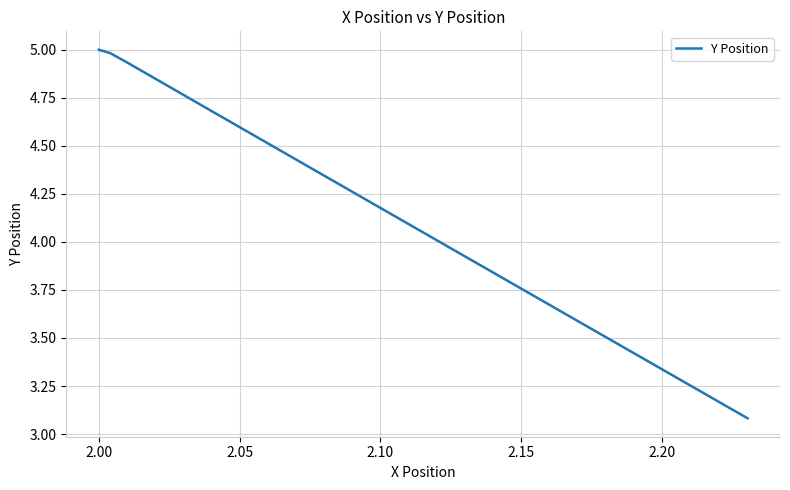

What is the maximum value shown in the chart?

5.0